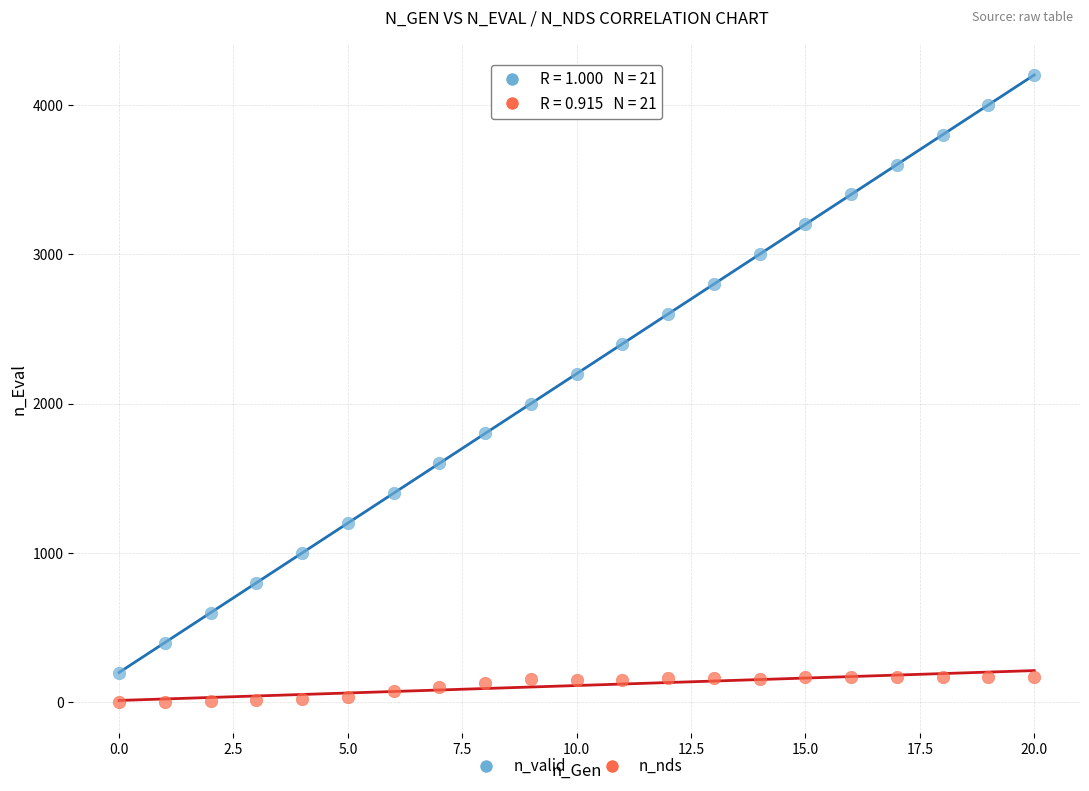

Which series reaches the maximum Y coordinate?

n_valid